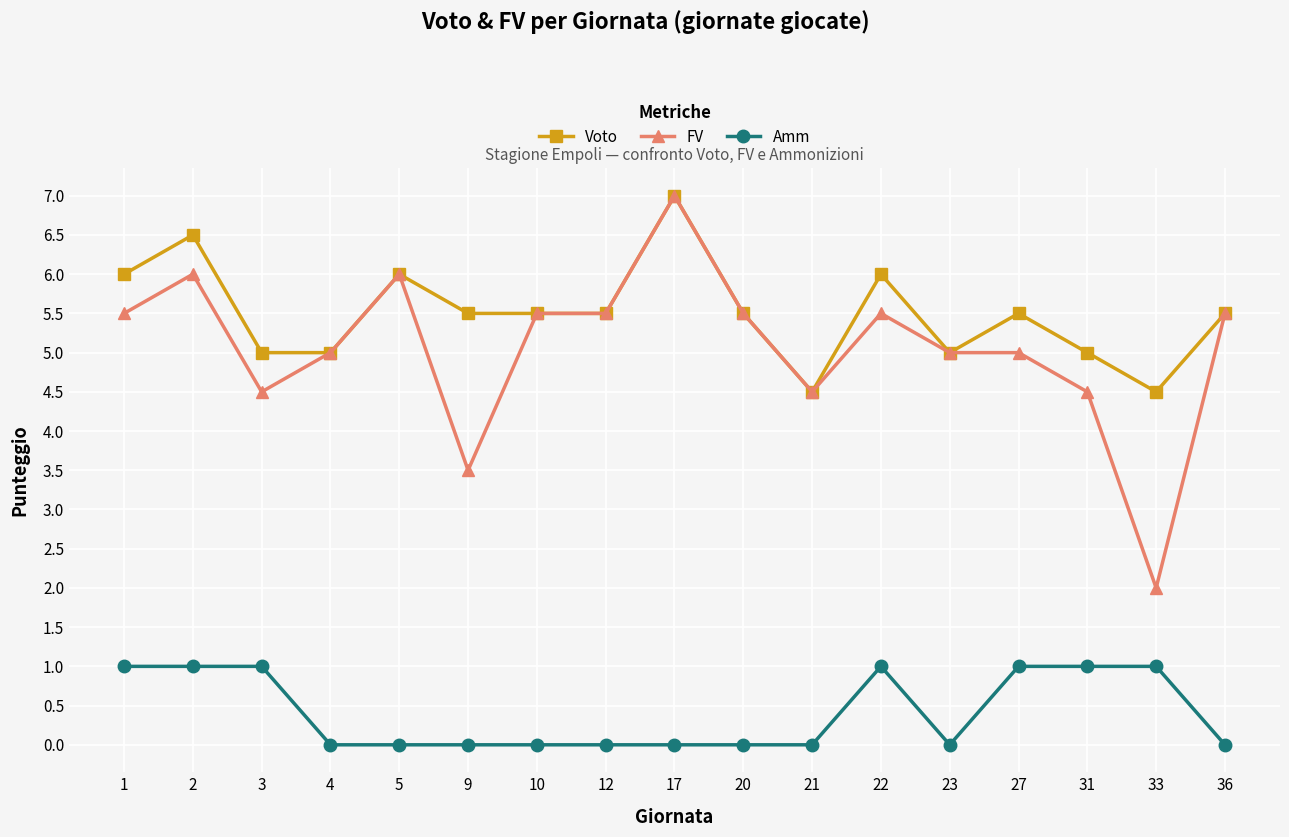

How many data points does each series have?

17